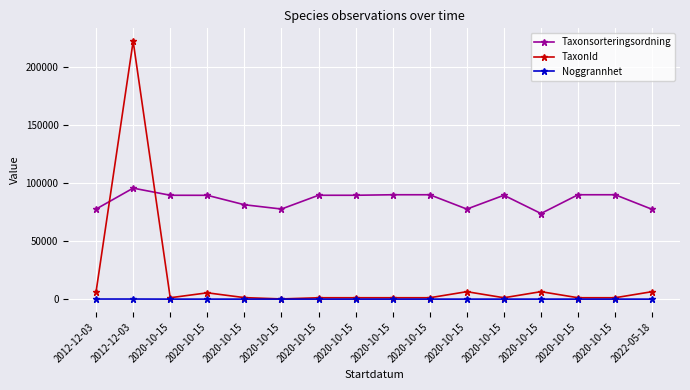

Reading left to right, extract all data points from this chart.

Taxonsorteringsordning: 2012-12-03=77506	2012-12-03=95525	2020-10-15=89392	2020-10-15=89356	2020-10-15=81236	2020-10-15=77541	2020-10-15=89392	2020-10-15=89392	2020-10-15=89832	2020-10-15=89832	2020-10-15=77506	2020-10-15=89392	2020-10-15=73693	2020-10-15=89832	2020-10-15=89832	2022-05-18=77258
TaxonId: 2012-12-03=6425	2012-12-03=221941	2020-10-15=1202	2020-10-15=5447	2020-10-15=1312	2020-10-15=185	2020-10-15=1202	2020-10-15=1202	2020-10-15=1209	2020-10-15=1209	2020-10-15=6425	2020-10-15=1202	2020-10-15=6440	2020-10-15=1209	2020-10-15=1209	2022-05-18=6446
Noggrannhet: 2012-12-03=100	2012-12-03=100	2020-10-15=25	2020-10-15=25	2020-10-15=25	2020-10-15=25	2020-10-15=25	2020-10-15=25	2020-10-15=25	2020-10-15=25	2020-10-15=25	2020-10-15=25	2020-10-15=25	2020-10-15=25	2020-10-15=25	2022-05-18=10